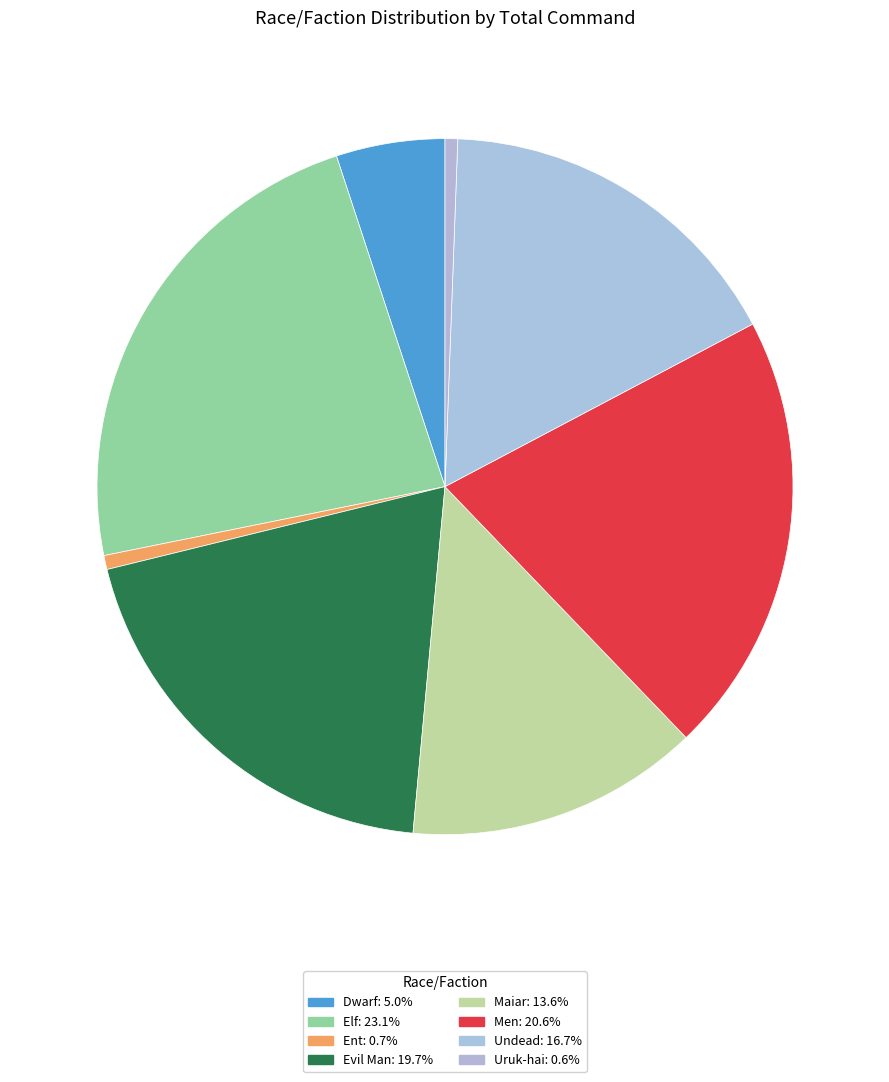

How many segments does this pie chart have?

8